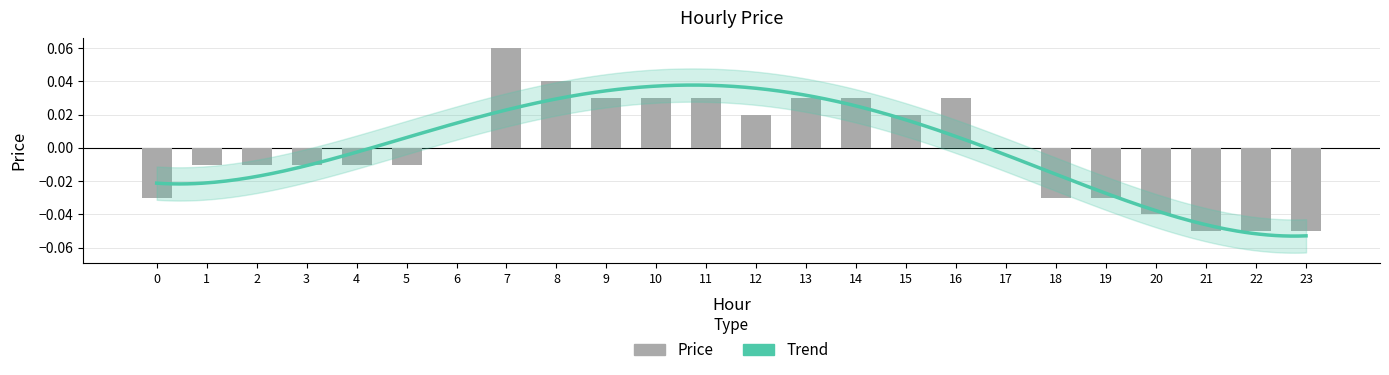

What is the greatest value displayed?

0.1